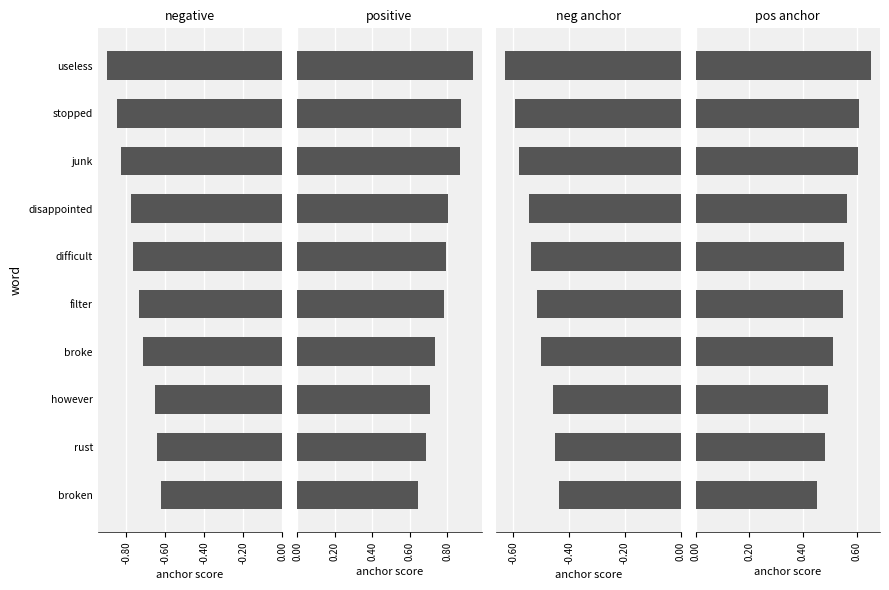

Are the bars grouped side by side (vs. stacked)?

Yes